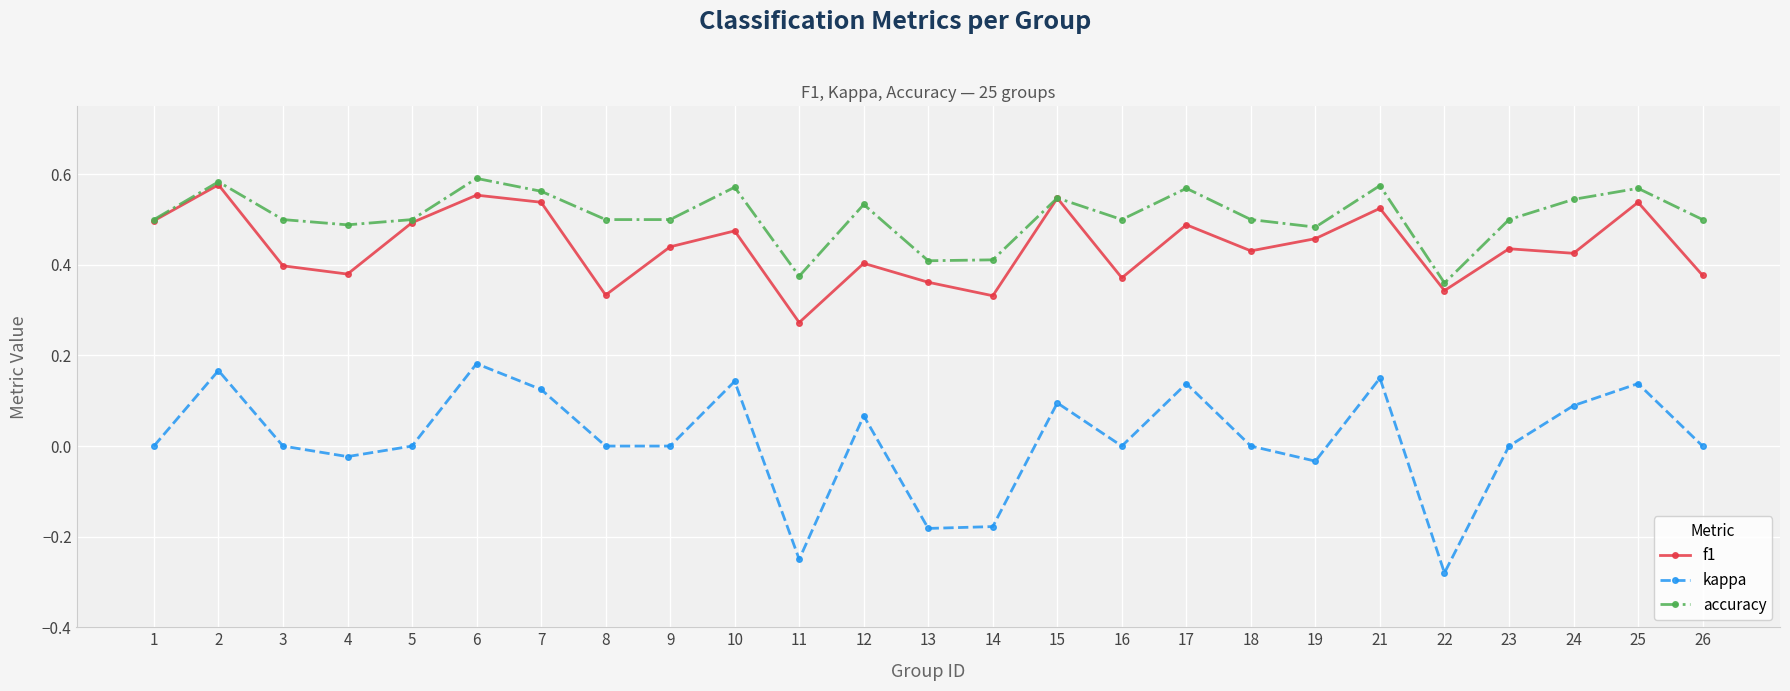

Which series has the widest spread of values?

kappa